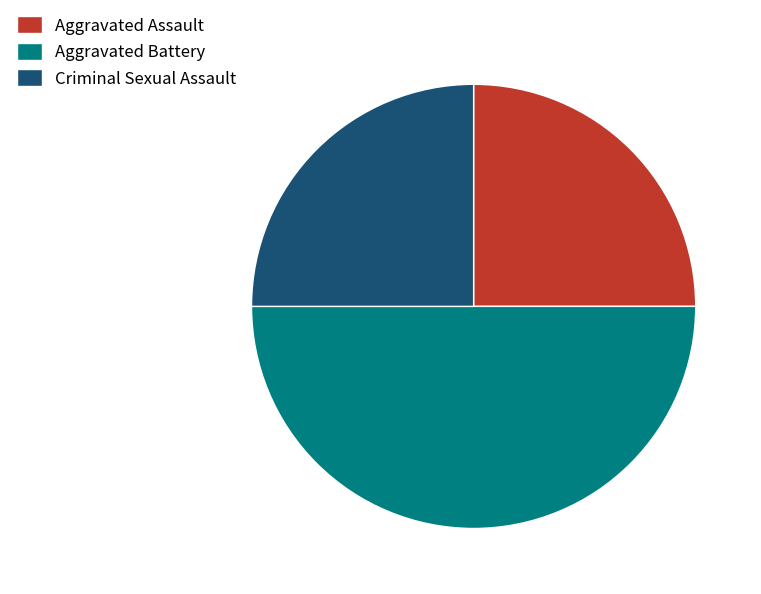

The Aggravated Assault slice represents 25% of the pie. True or false?

True